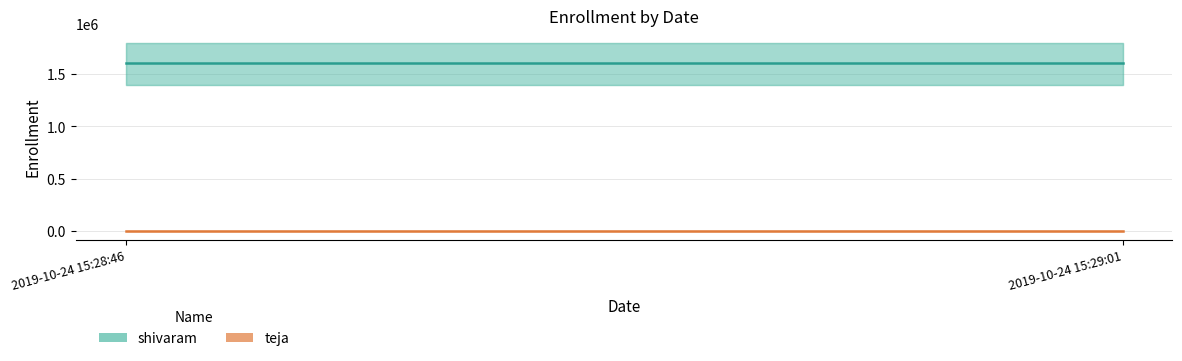

Reading left to right, extract all data points from this chart.

shivaram: 2019-10-24 15:28:46=1611050	2019-10-24 15:29:01=1611050
teja: 2019-10-24 15:28:46=518	2019-10-24 15:29:01=518